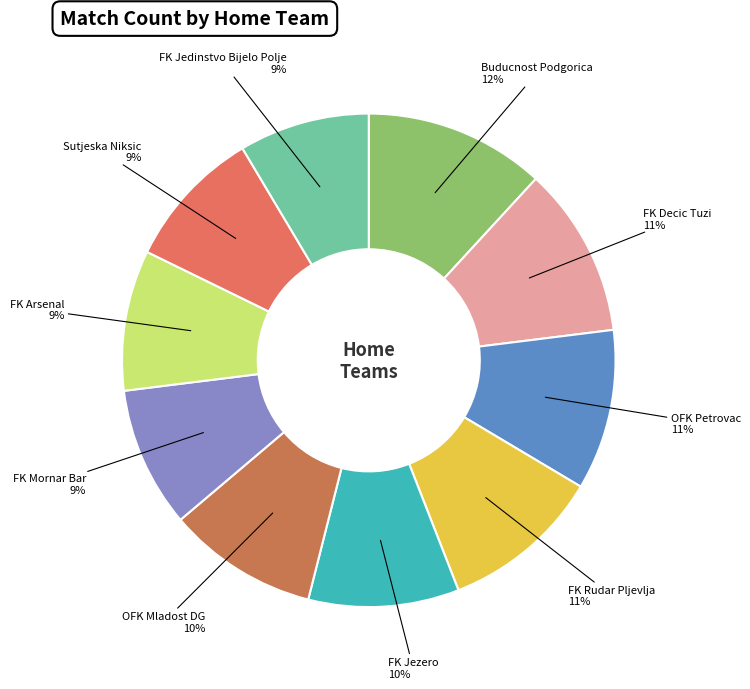

Count the number of slices in the pie.

10